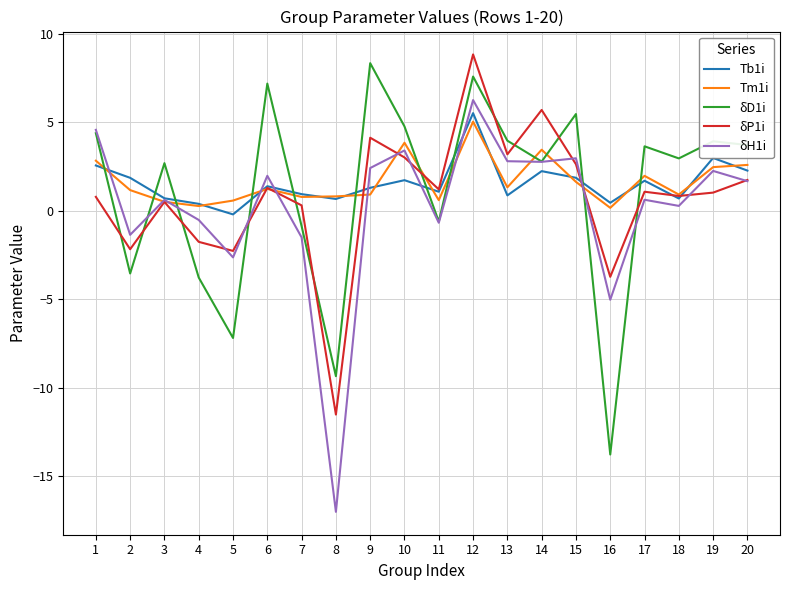

Does the chart display data point markers on the line(s)?

No